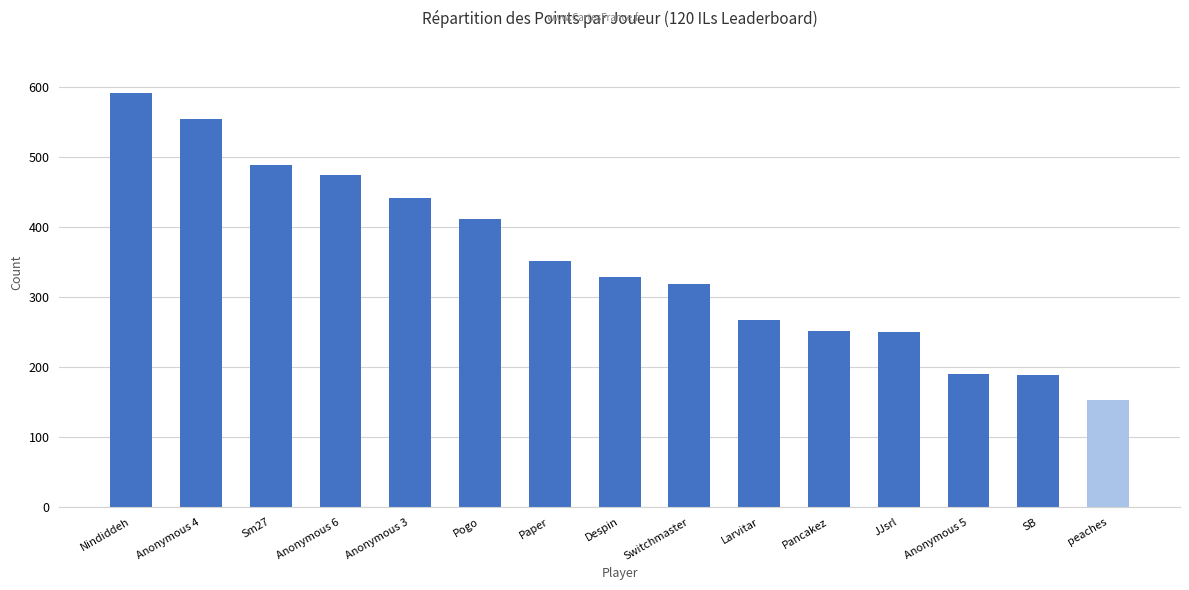

Approximately how many times larger is the value at Nindiddeh compared to Anonymous 5?

3.1